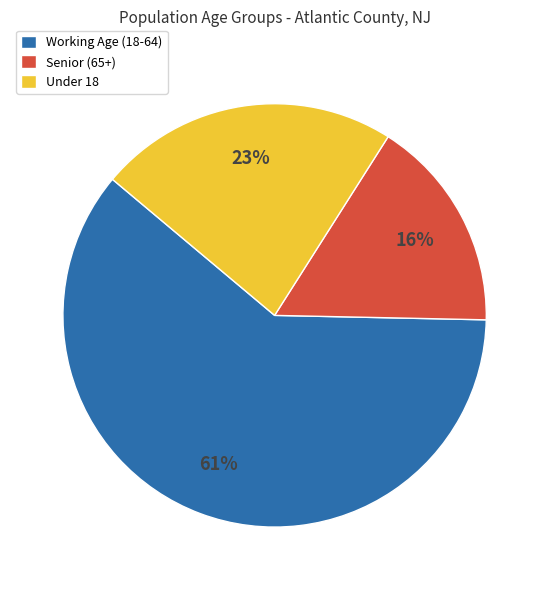

What is the smallest slice in the pie chart?

Senior (65+)